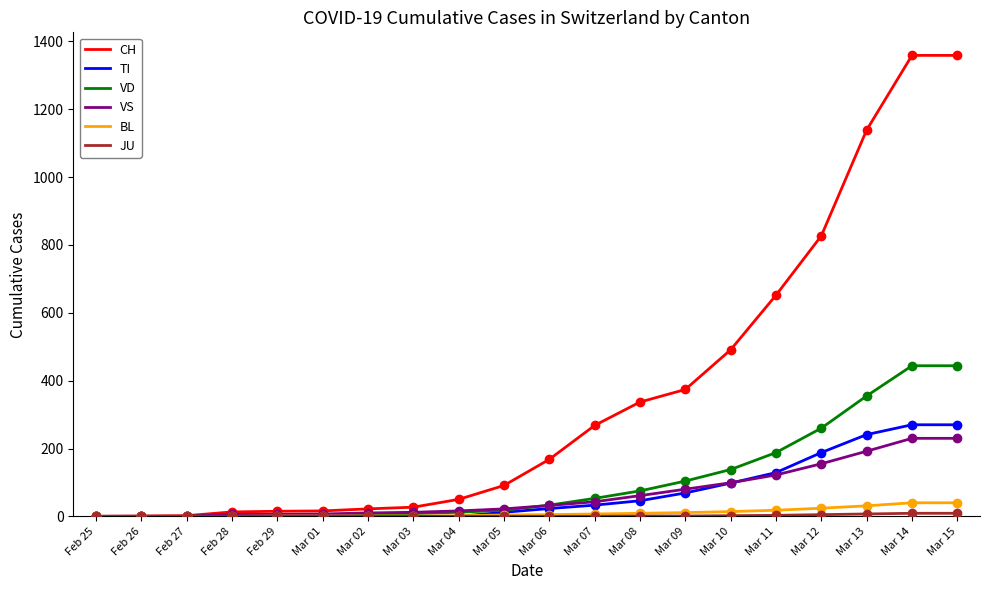

How many categories are shown in the chart?

20